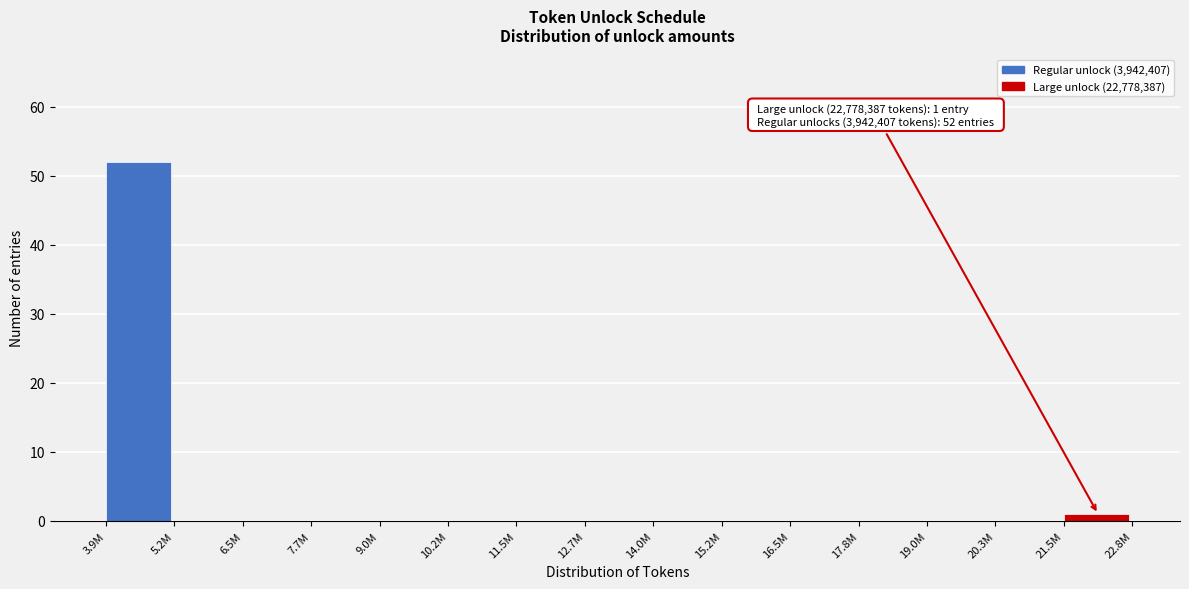

Reading left to right, extract all data points from this chart.

3.9M=52	5.2M=0	6.5M=0	7.7M=0	9.0M=0	10.2M=0	11.5M=0	12.7M=0	14.0M=0	15.2M=0	16.5M=0	17.8M=0	19.0M=0	20.3M=0	21.5M=1